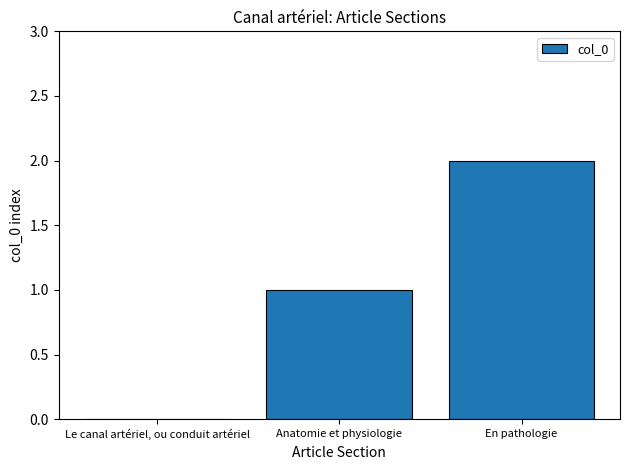

At which category does the chart reach its peak across all series?

En pathologie